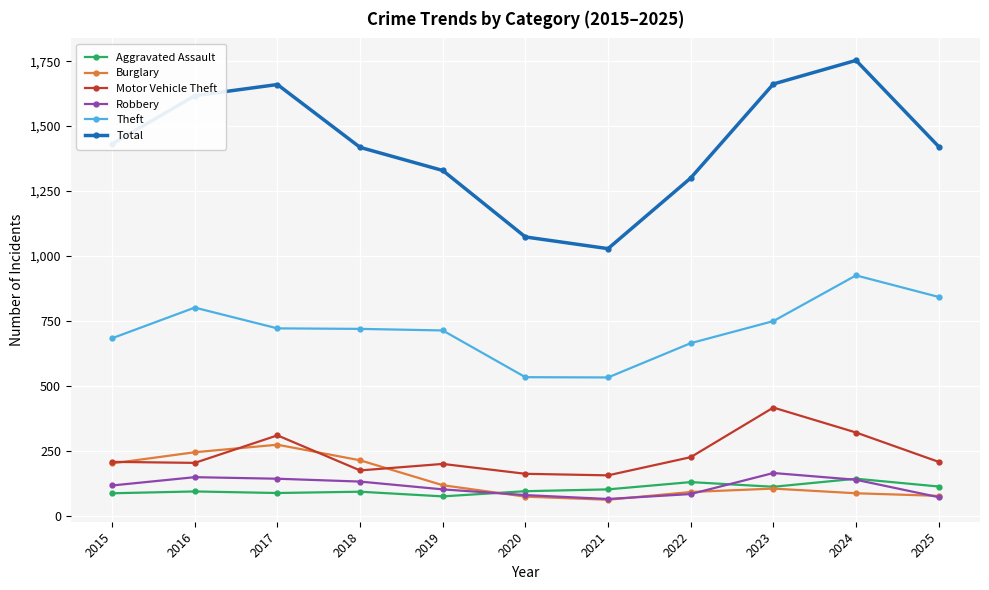

What are all the series names shown in the legend?

Aggravated Assault, Burglary, Motor Vehicle Theft, Robbery, Theft, Total